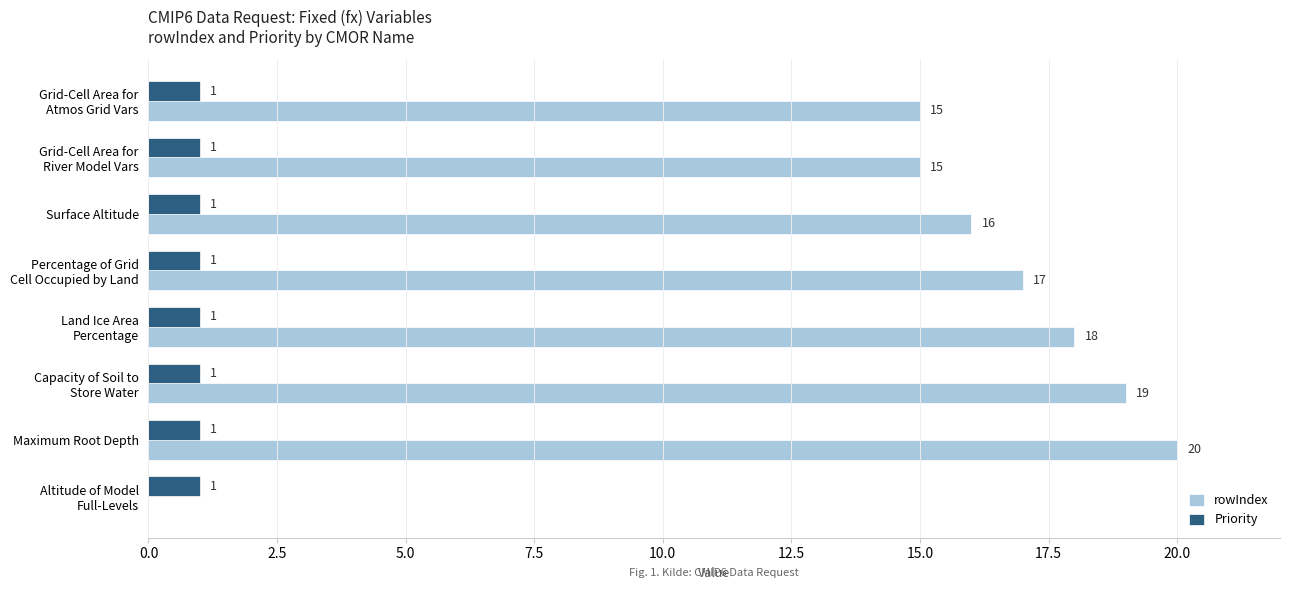

True or false: Priority has a value of 1 at Surface Altitude.

True